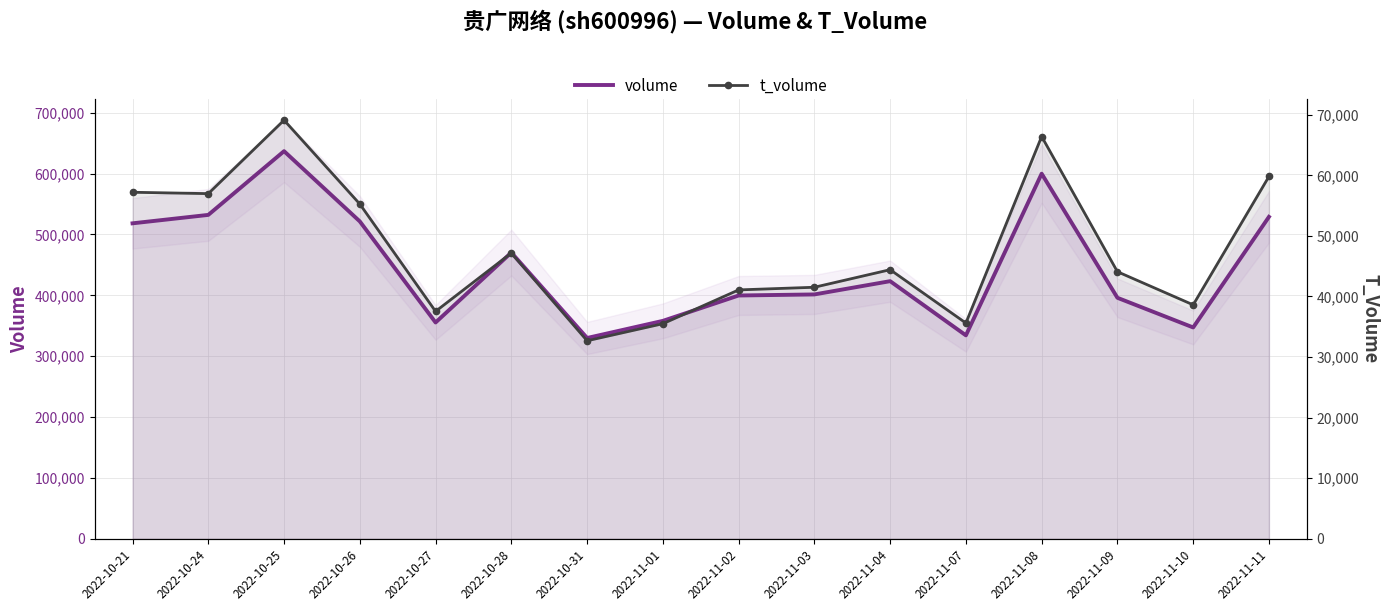

Reading right to left, what are all the values shown in this chart?

volume: 528857	347176	395919	599784	334205	423220	401420	399677	357998	329850	470202	355348	521393	636787	532088	518238
t_volume: 59808	38618	44087	66409	35613	44421	41522	41085	35503	32689	47174	37540	55261	69107	56979	57204